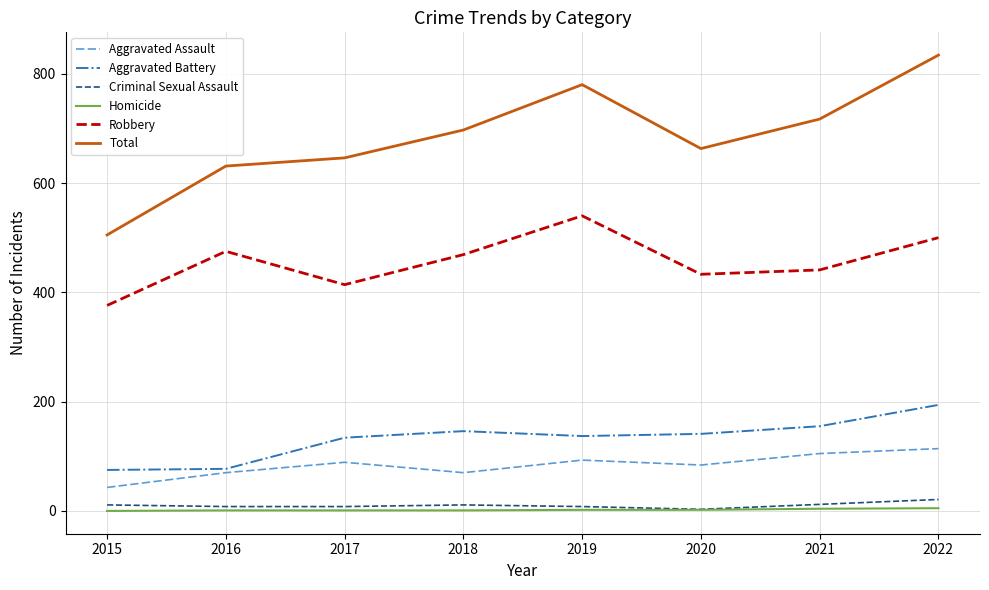

Which series has the largest total across all categories?

Total